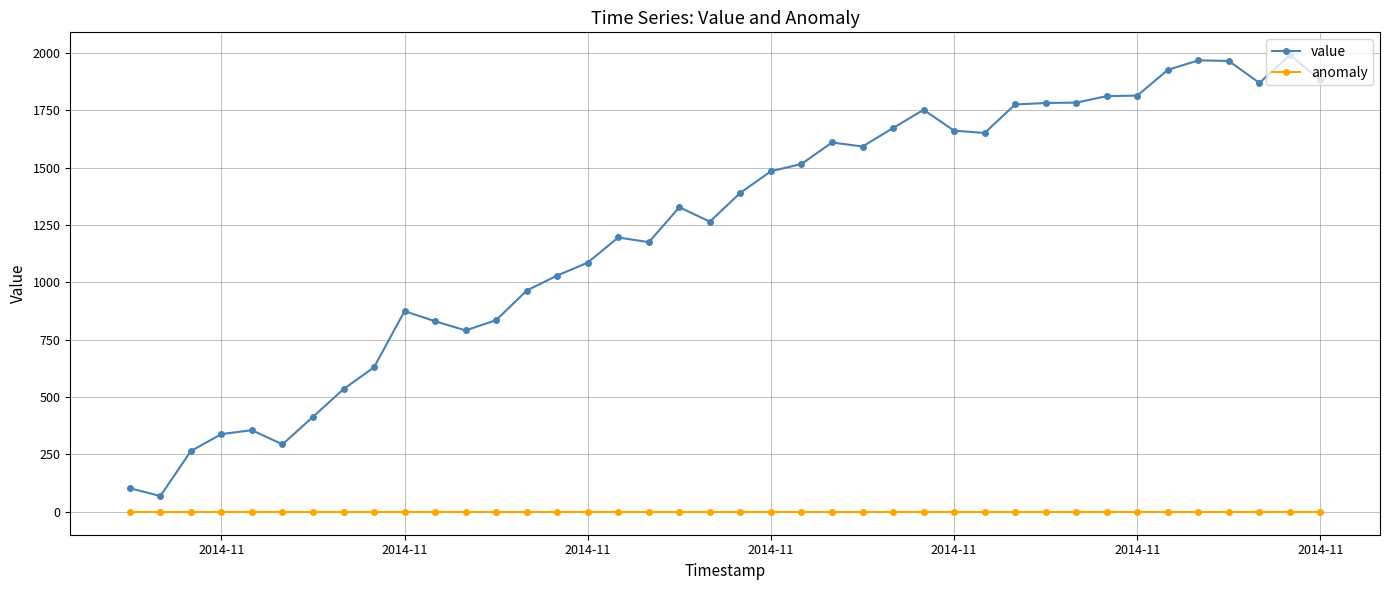

Rank the series by their average value, from highest to lowest.

value, anomaly